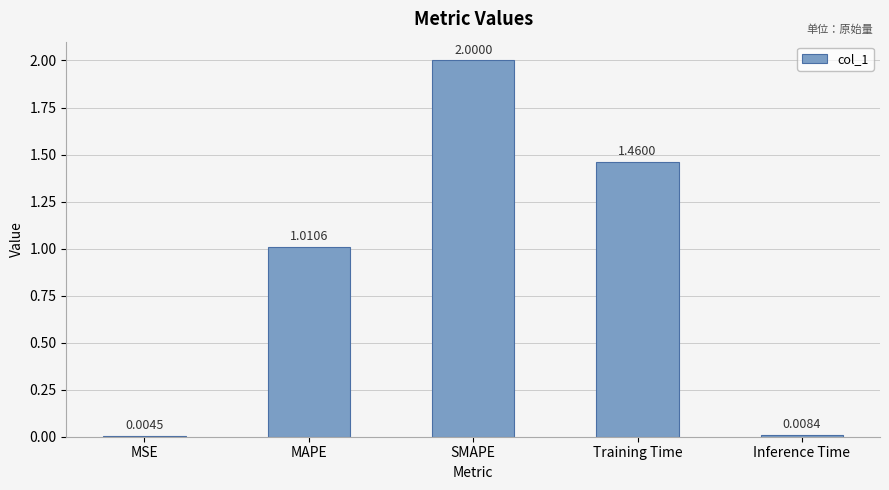

What is the sum of all values?

4.5